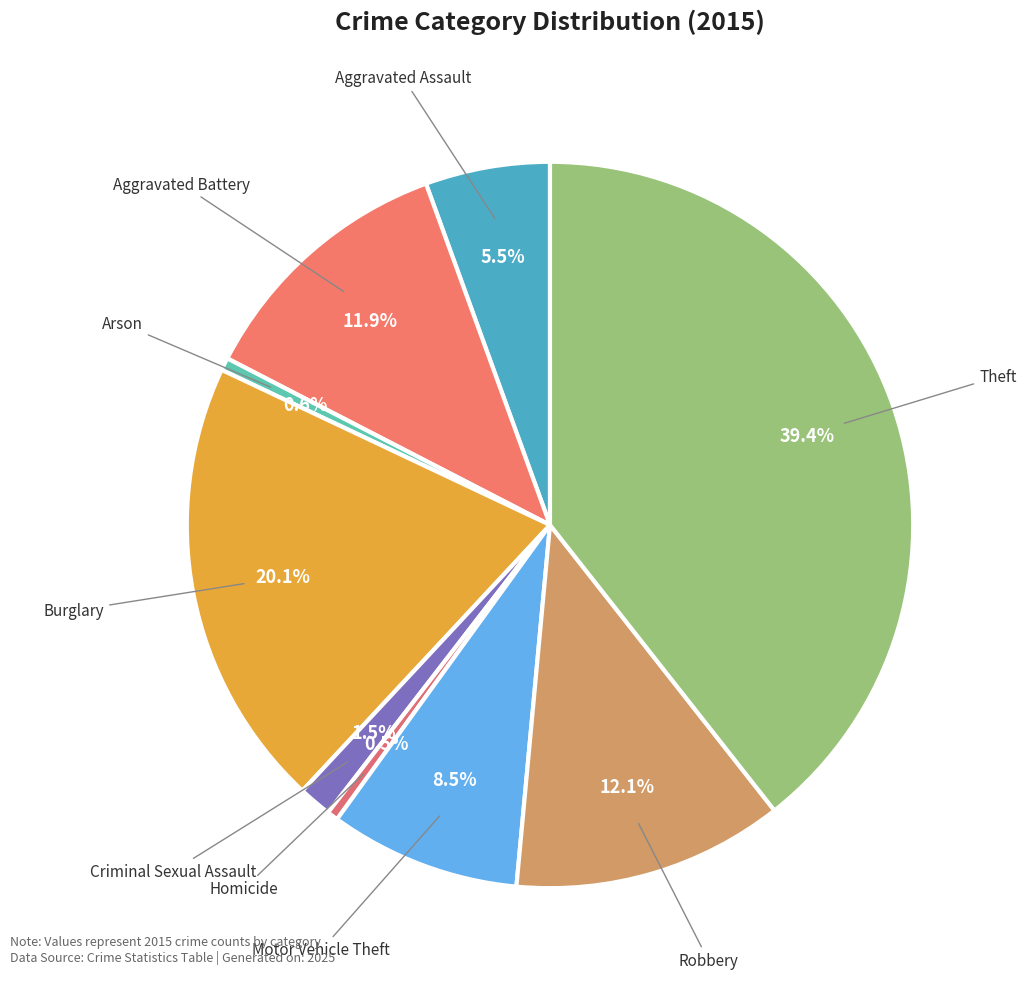

Count the number of slices in the pie.

9